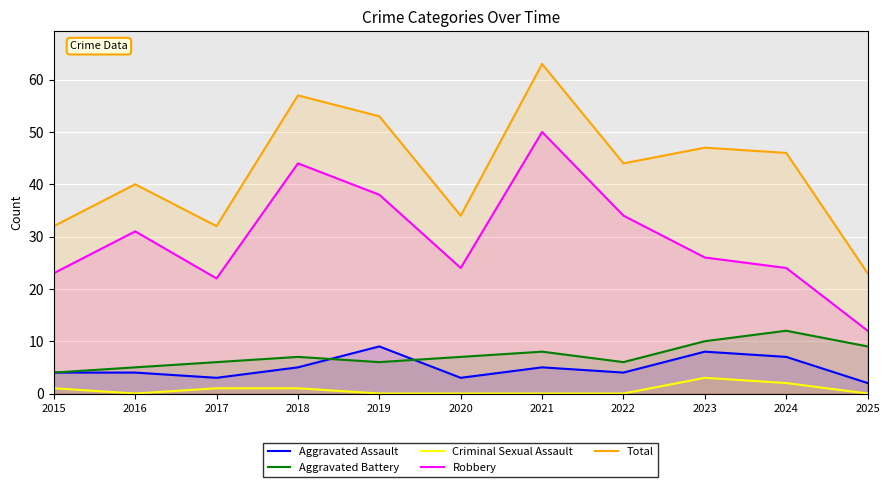

Reading left to right, list all the values displayed in this chart.

Aggravated Assault: 2015=4	2016=4	2017=3	2018=5	2019=9	2020=3	2021=5	2022=4	2023=8	2024=7	2025=2
Aggravated Battery: 2015=4	2016=5	2017=6	2018=7	2019=6	2020=7	2021=8	2022=6	2023=10	2024=12	2025=9
Criminal Sexual Assault: 2015=1	2016=0	2017=1	2018=1	2019=0	2020=0	2021=0	2022=0	2023=3	2024=2	2025=0
Robbery: 2015=23	2016=31	2017=22	2018=44	2019=38	2020=24	2021=50	2022=34	2023=26	2024=24	2025=12
Total: 2015=32	2016=40	2017=32	2018=57	2019=53	2020=34	2021=63	2022=44	2023=47	2024=46	2025=23